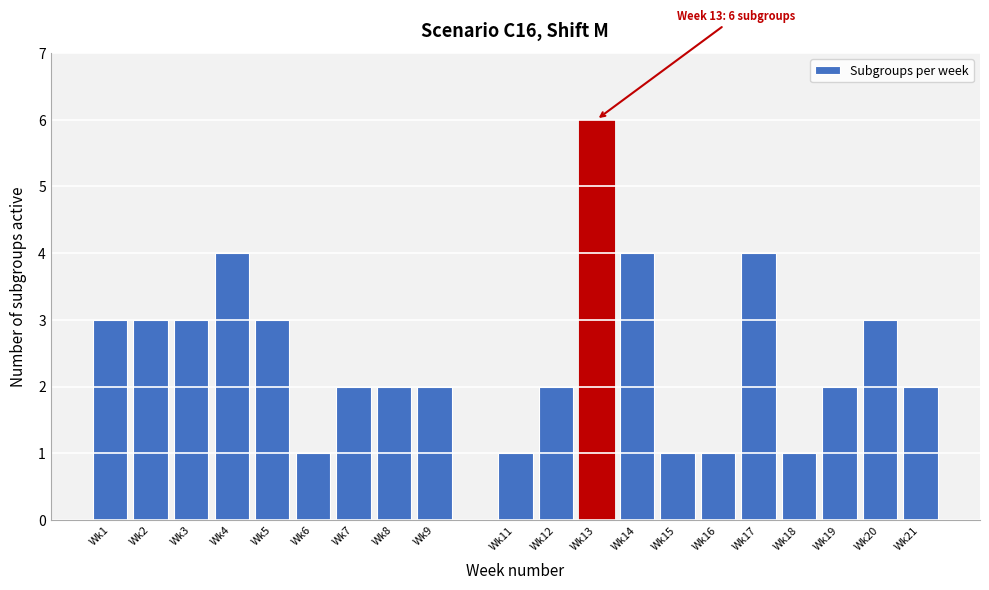

Reading right to left, list all the values displayed in this chart.

Wk21=2	Wk20=3	Wk19=2	Wk18=1	Wk17=4	Wk16=1	Wk15=1	Wk14=4	Wk13=6	Wk12=2	Wk11=1	Wk9=2	Wk8=2	Wk7=2	Wk6=1	Wk5=3	Wk4=4	Wk3=3	Wk2=3	Wk1=3